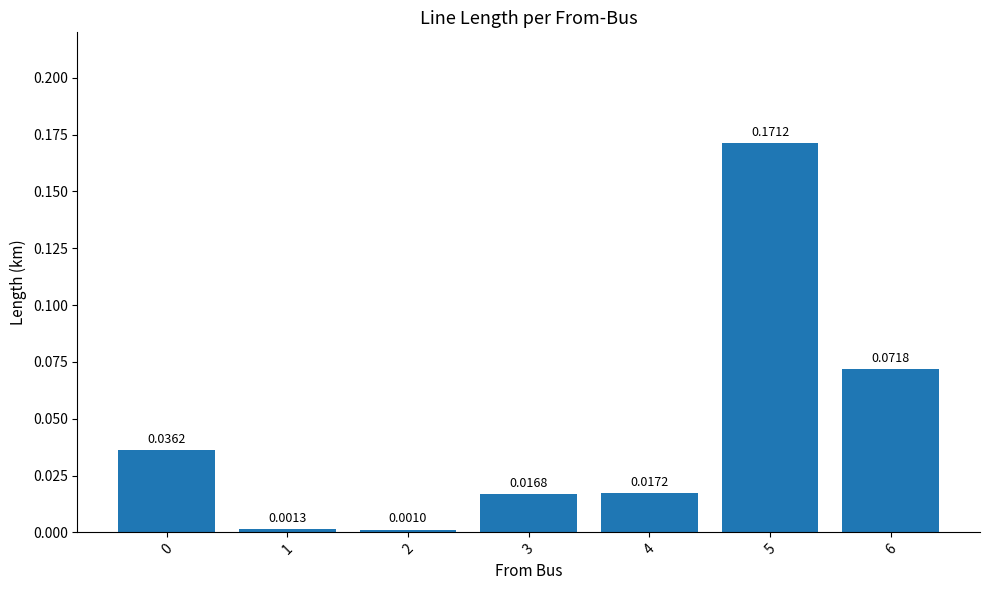

What is the sum of all values?

0.3